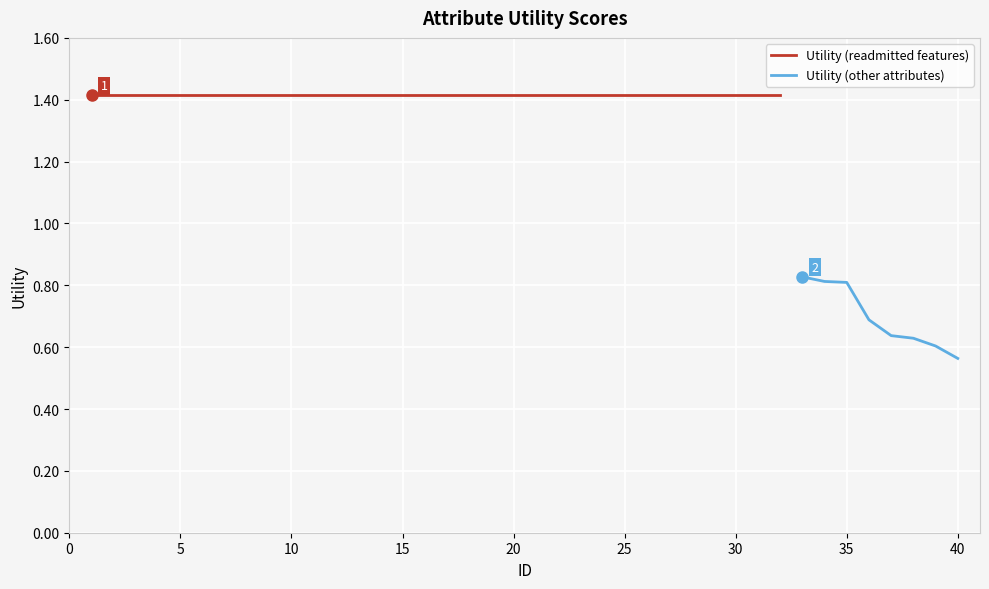

What is the difference between the maximum and minimum values?

0.9